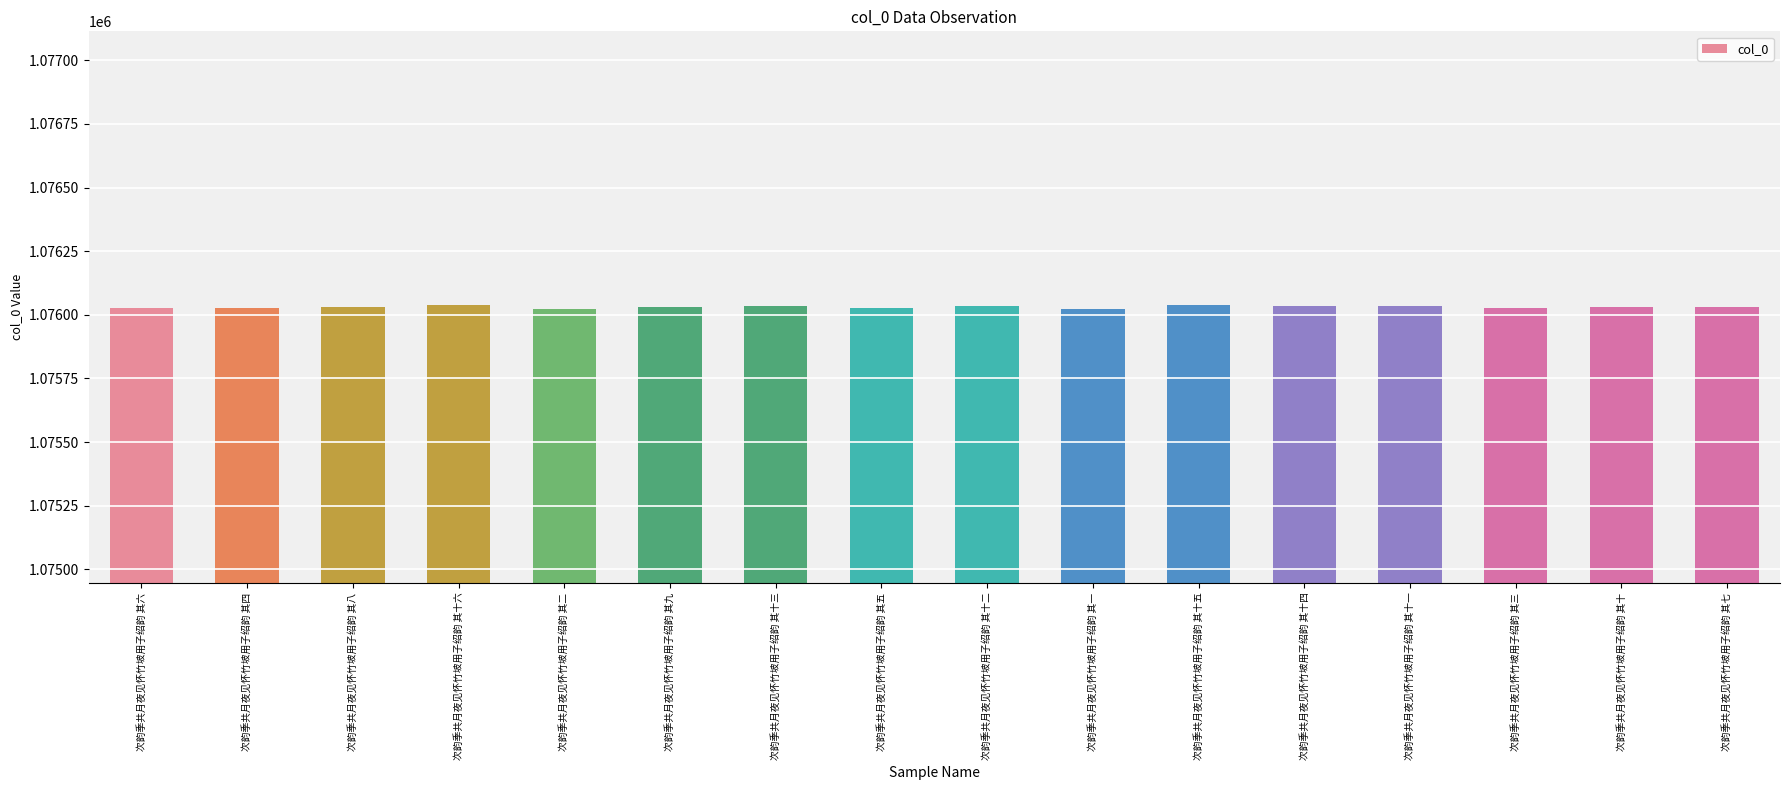

What is the sum of the values at 次韵季共月夜见怀竹坡用子绍韵 其五 and 次韵季共月夜见怀竹坡用子绍韵 其一?

2152050